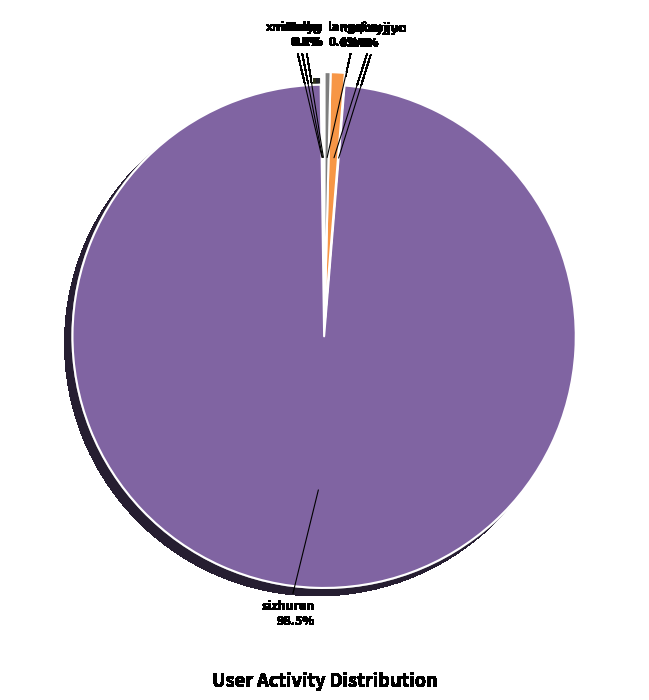

Which category has the biggest portion of the pie?

sizhuren